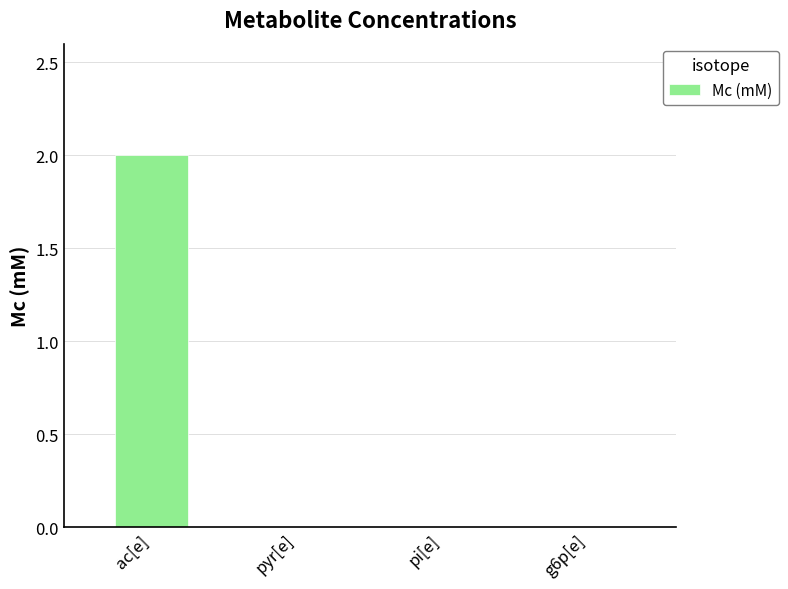

The chart shows a value of -0.8 at g6p[e]. True or false?

False